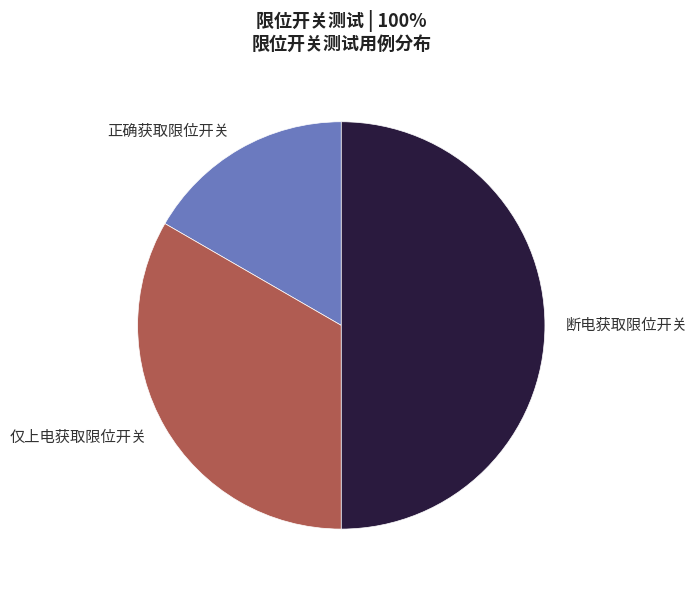

Is it true that 断电获取限位开关 is 50% of the pie?

True